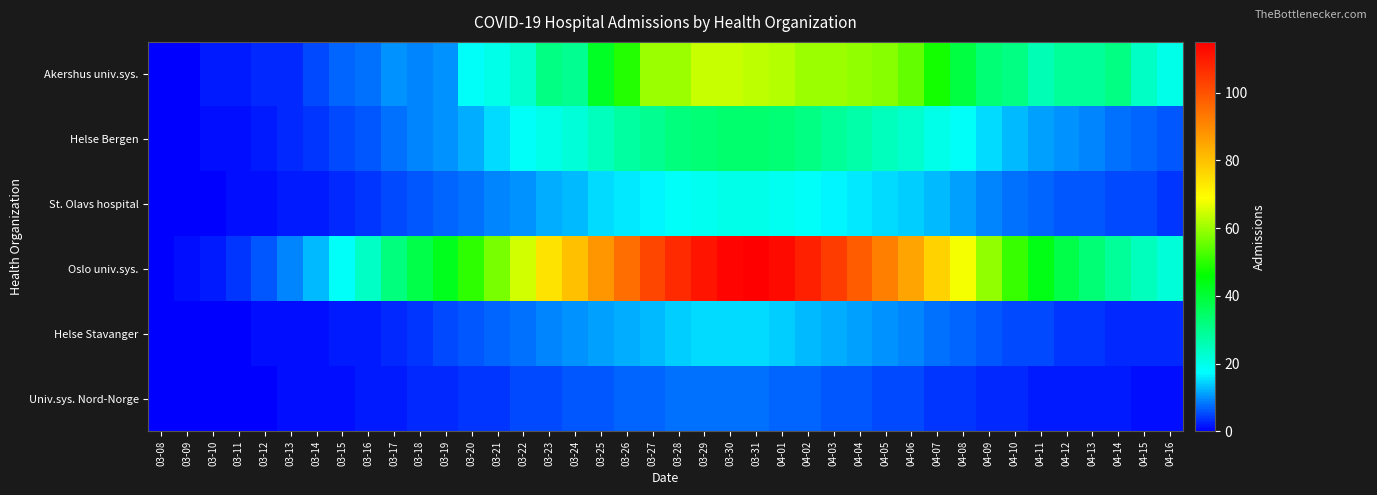

List the series in order of their peak value, highest first.

Oslo univ.sys., Akershus univ.sys., Helse Bergen, St. Olavs hospital, Helse Stavanger, Univ.sys. Nord-Norge